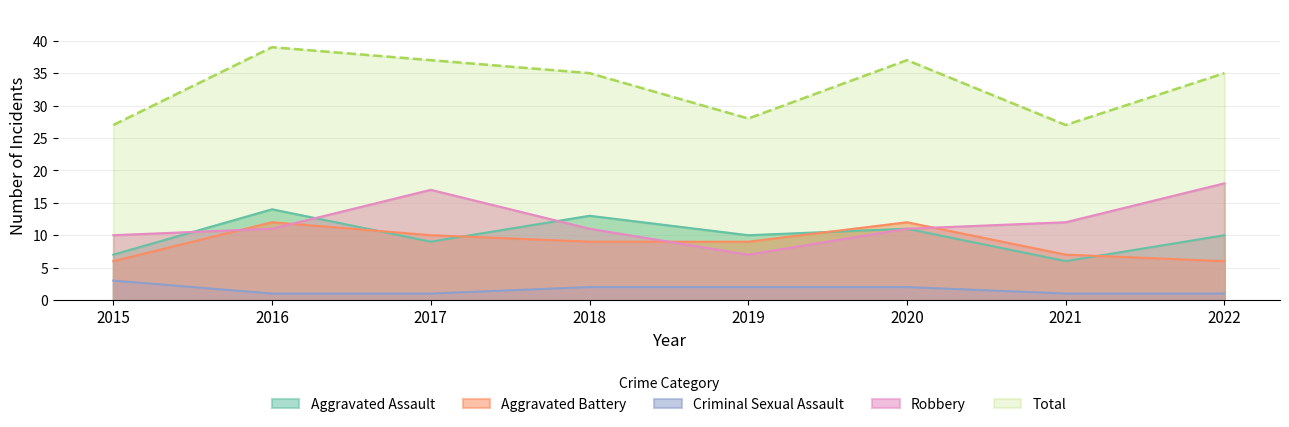

Which label corresponds to the largest value in the chart?

2016